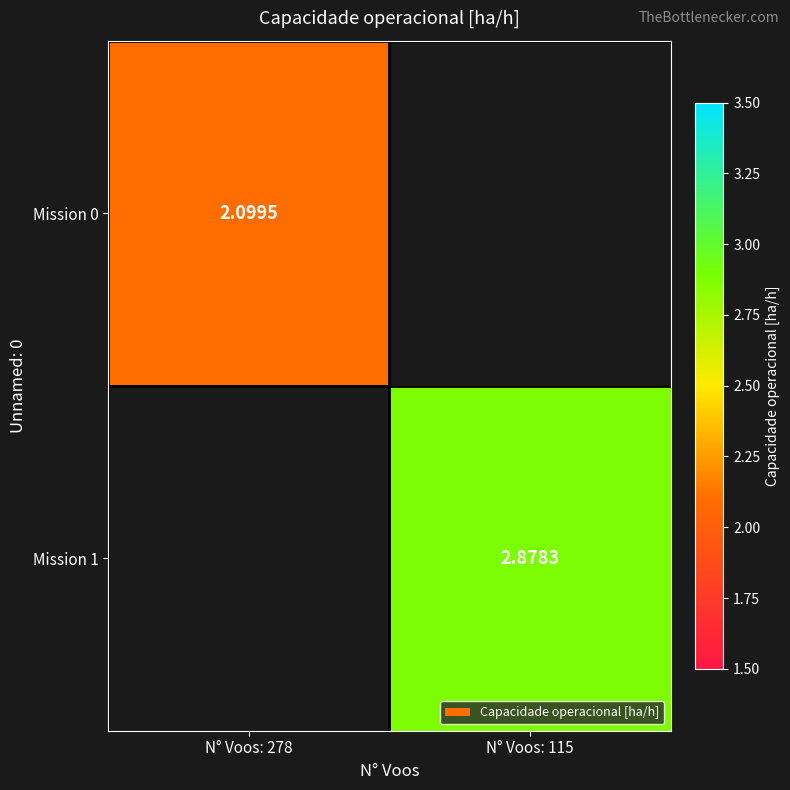

Where does the Mission 1 series first go above 2?

N° Voos: 115